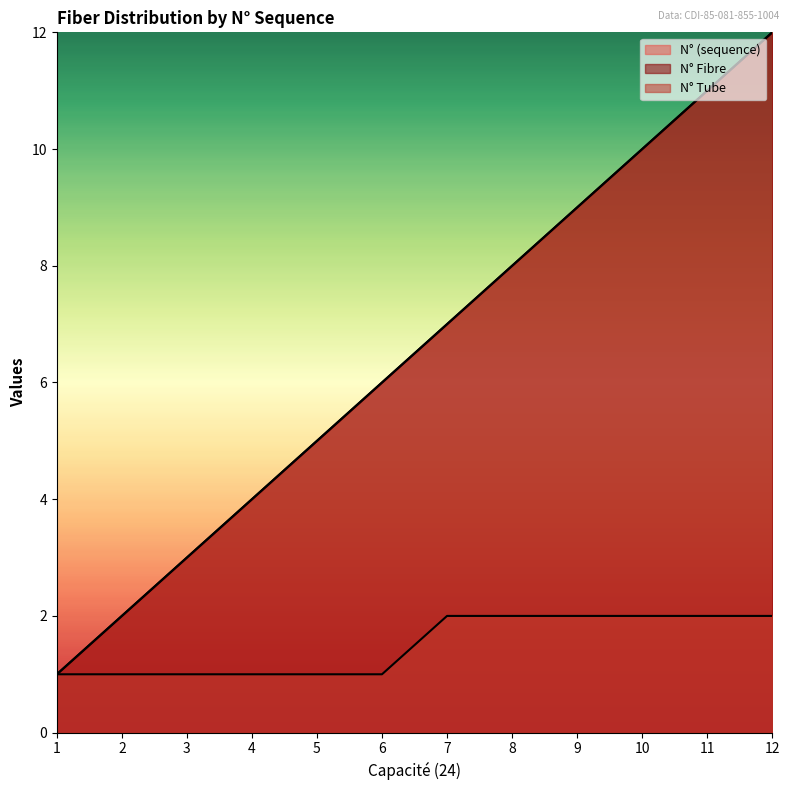

What is the maximum value for N° Tube?

2